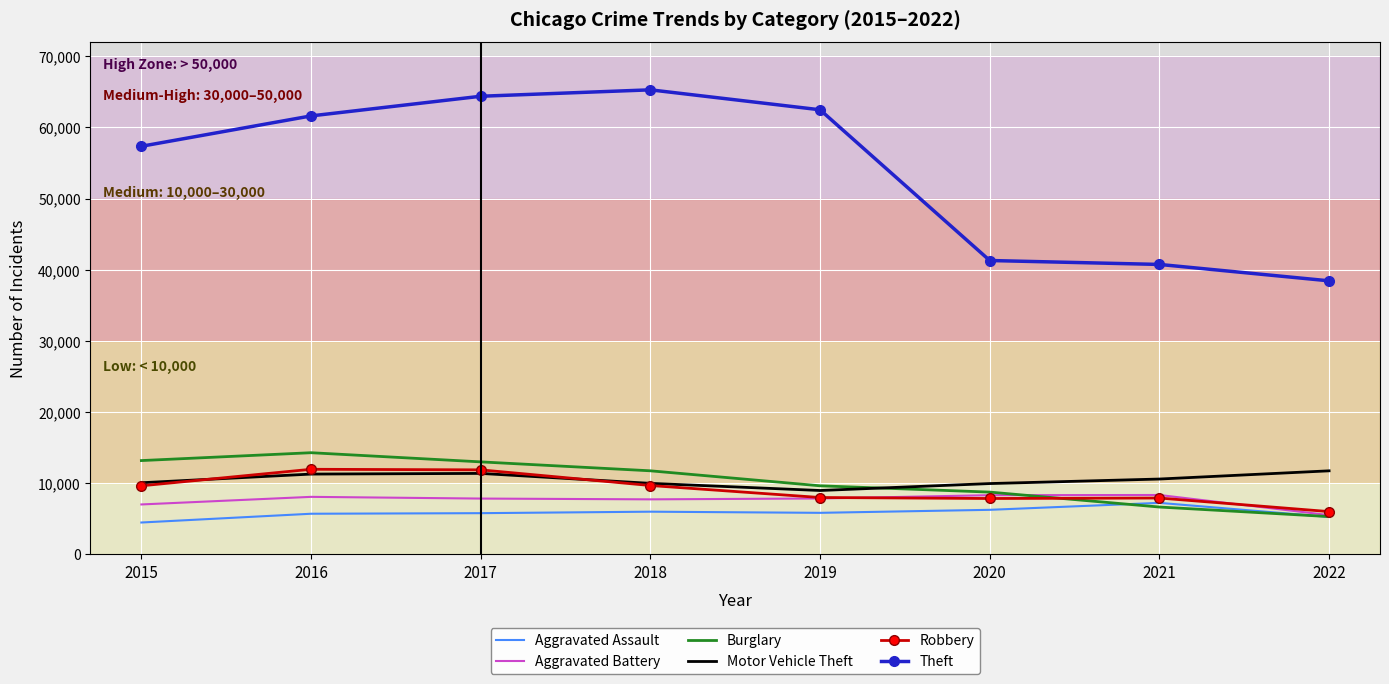

Is the value of Theft at 2017 greater than the value of Aggravated Battery at 2021?

Yes